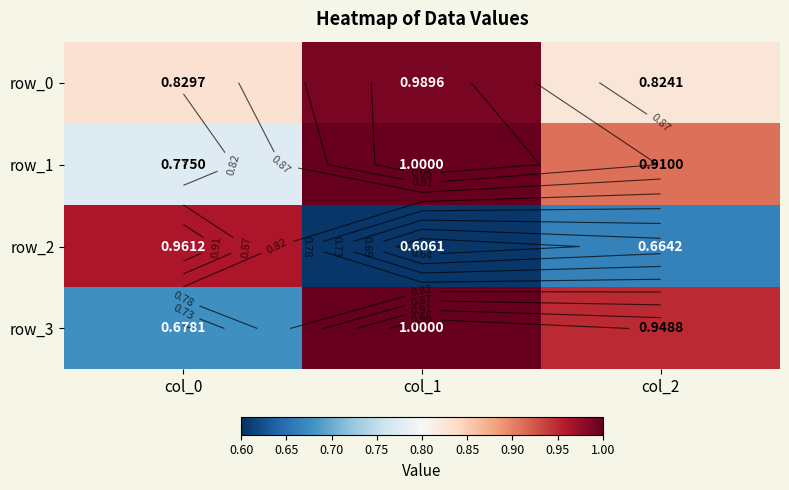

What is the total value across all series at col_0?

3.2